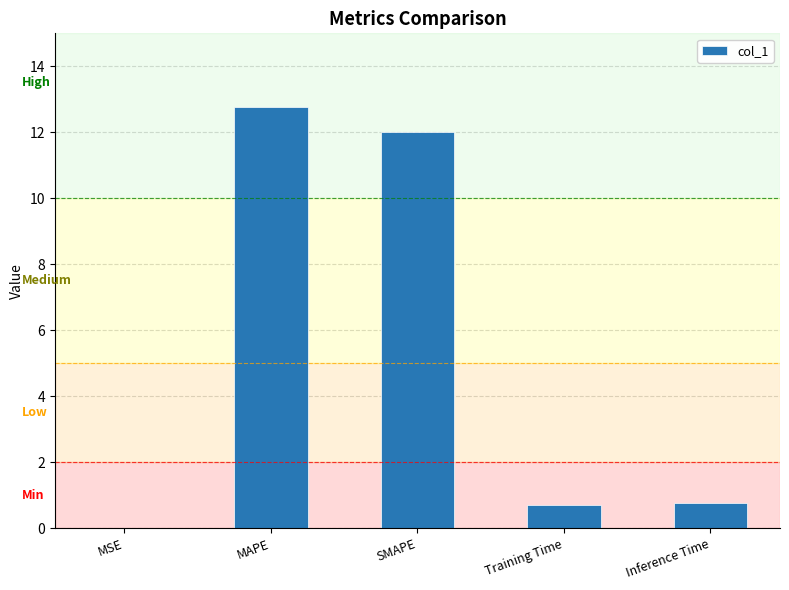

What is the sum of all values?

26.3